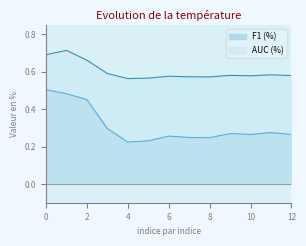

What is the maximum value for AUC (%)?

0.7